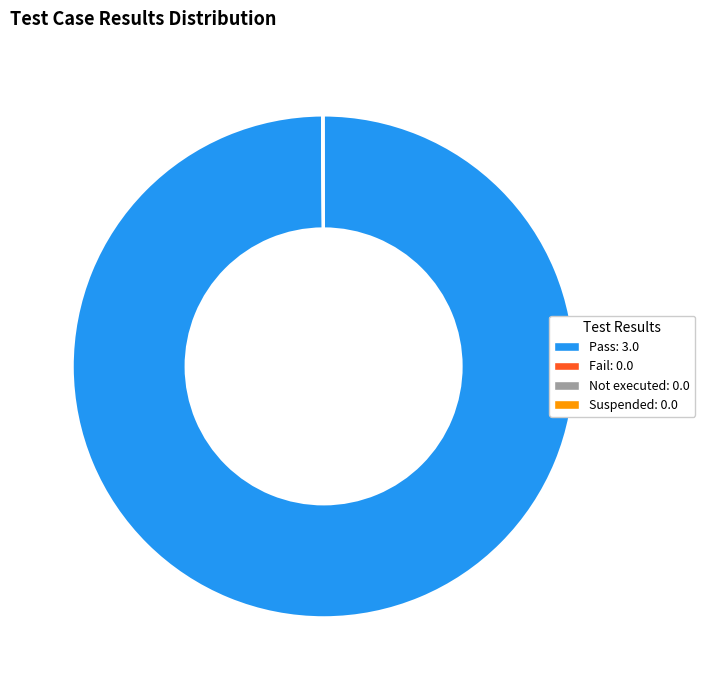

What is the majority slice?

Pass